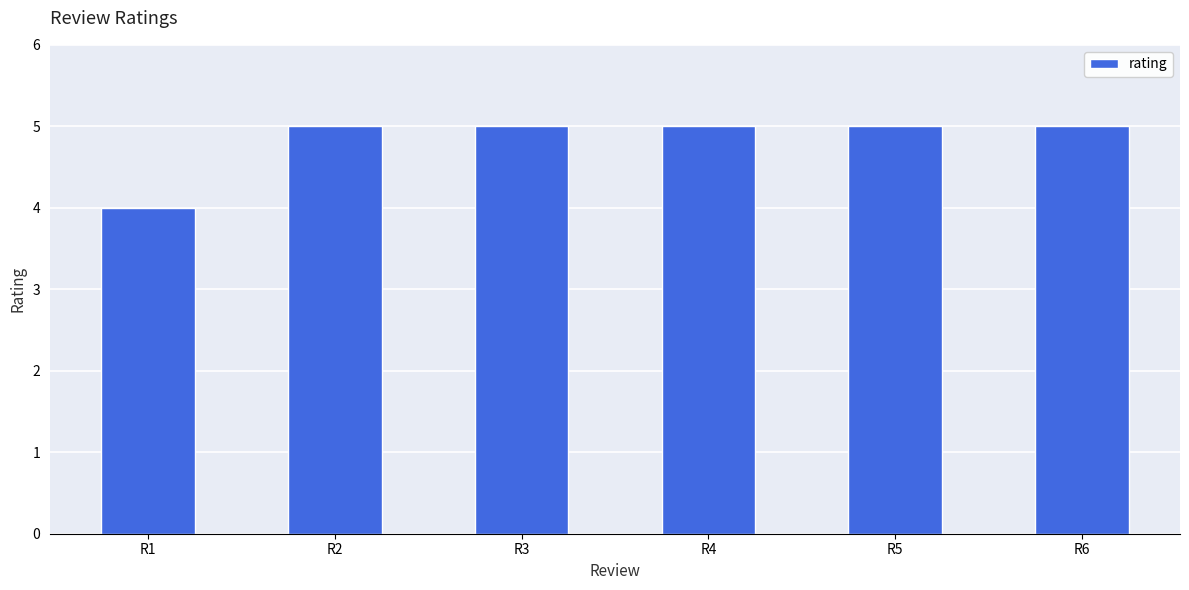

What is the greatest value displayed?

5